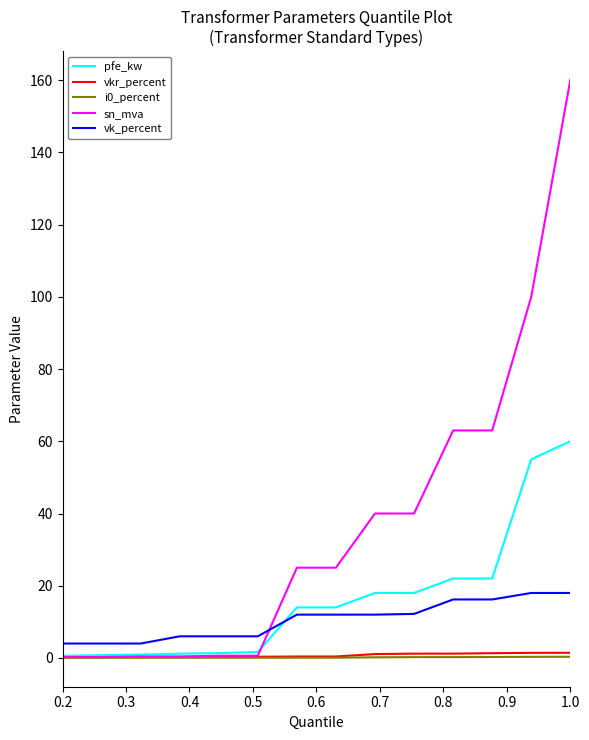

At how many categories does at least one series exceed 145?

1